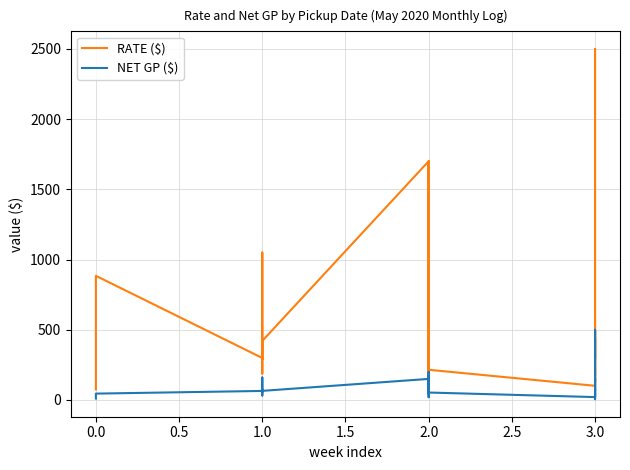

Is the value of NET GP ($) at 23 greater than the value of RATE ($) at 29?

Yes